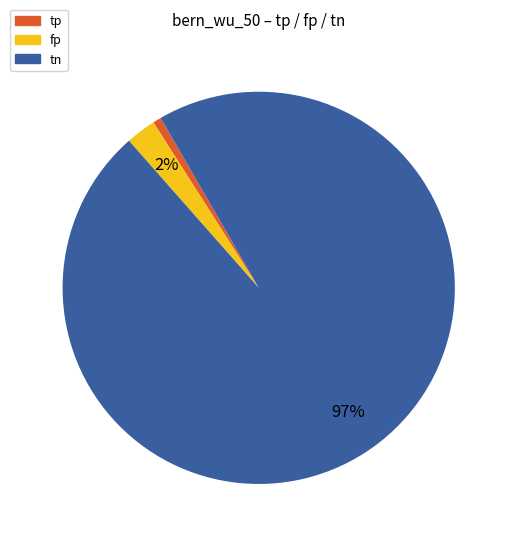

What is the majority slice?

tn